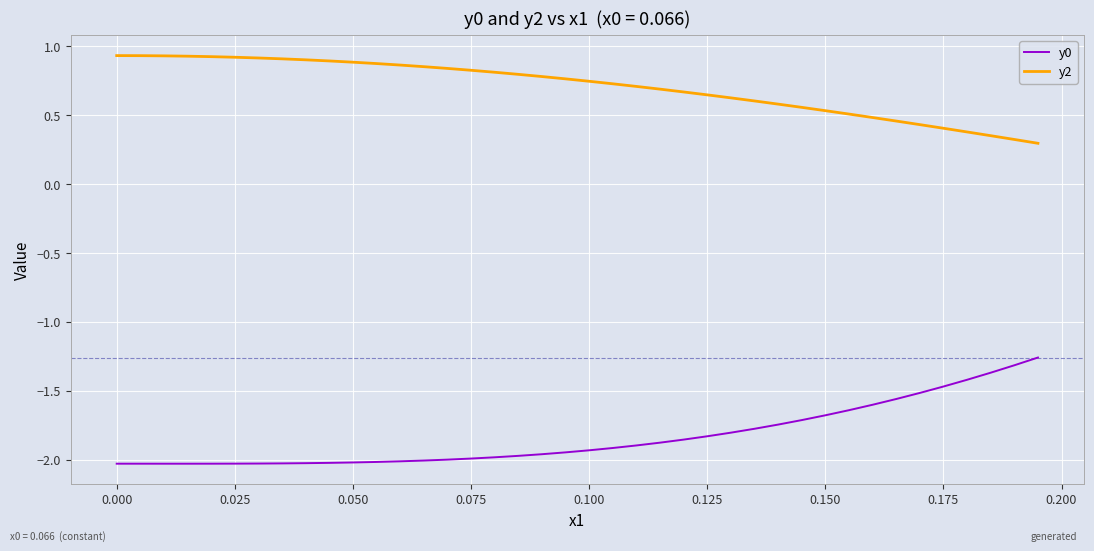

List the series in order of their peak value, lowest first.

y0, y2